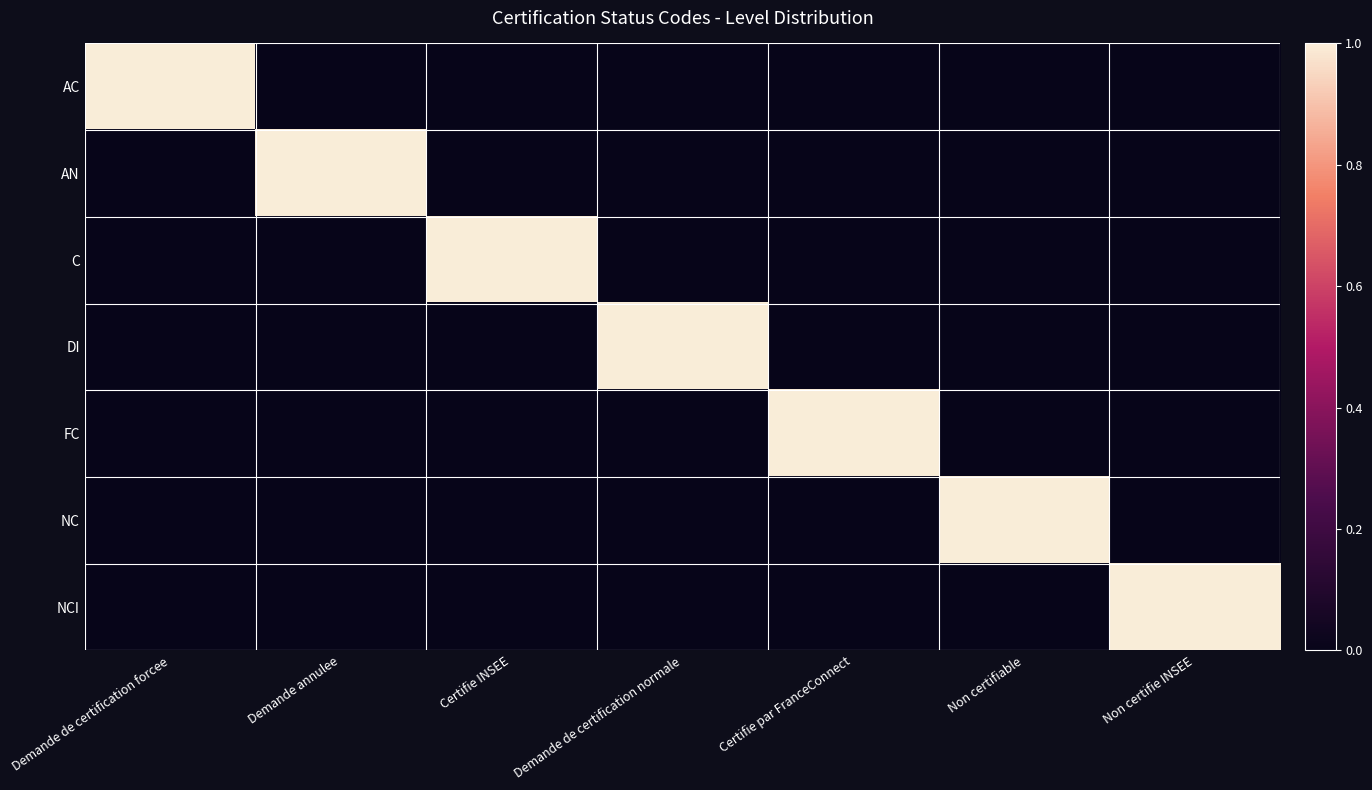

Reading left to right, extract all data points from this chart.

AC: Demande de certification forcee=1	Demande annulee=0	Certifie INSEE=0	Demande de certification normale=0	Certifie par FranceConnect=0	Non certifiable=0	Non certifie INSEE=0
AN: Demande de certification forcee=0	Demande annulee=1	Certifie INSEE=0	Demande de certification normale=0	Certifie par FranceConnect=0	Non certifiable=0	Non certifie INSEE=0
C: Demande de certification forcee=0	Demande annulee=0	Certifie INSEE=1	Demande de certification normale=0	Certifie par FranceConnect=0	Non certifiable=0	Non certifie INSEE=0
DI: Demande de certification forcee=0	Demande annulee=0	Certifie INSEE=0	Demande de certification normale=1	Certifie par FranceConnect=0	Non certifiable=0	Non certifie INSEE=0
FC: Demande de certification forcee=0	Demande annulee=0	Certifie INSEE=0	Demande de certification normale=0	Certifie par FranceConnect=1	Non certifiable=0	Non certifie INSEE=0
NC: Demande de certification forcee=0	Demande annulee=0	Certifie INSEE=0	Demande de certification normale=0	Certifie par FranceConnect=0	Non certifiable=1	Non certifie INSEE=0
NCI: Demande de certification forcee=0	Demande annulee=0	Certifie INSEE=0	Demande de certification normale=0	Certifie par FranceConnect=0	Non certifiable=0	Non certifie INSEE=1